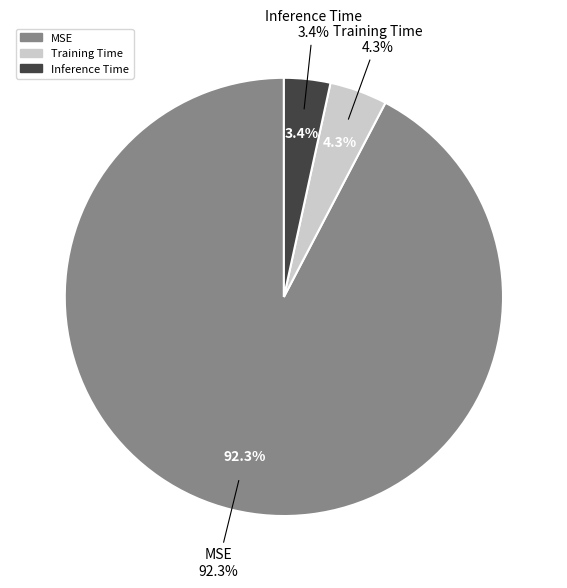

Is there any slice that represents more than half of the pie?

Yes